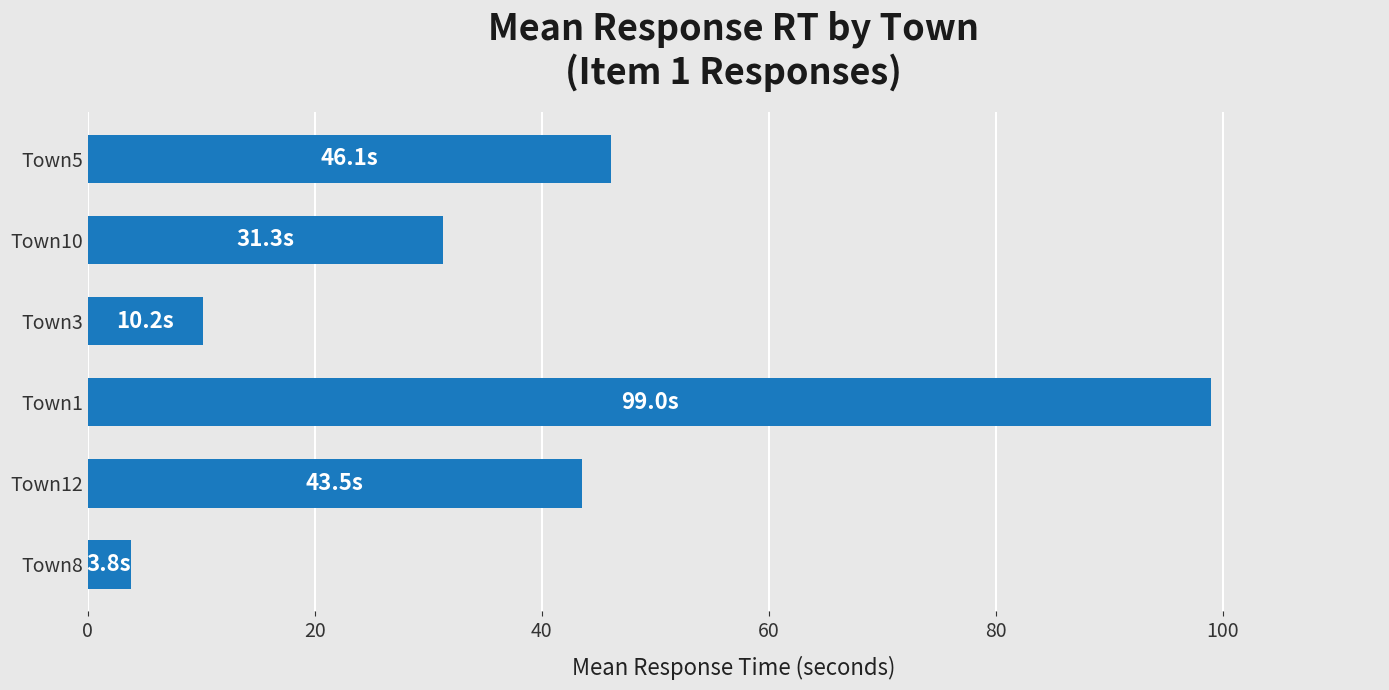

Reading top to bottom, transcribe all the data shown in this chart.

46.1	31.3	10.2	99.0	43.5	3.8